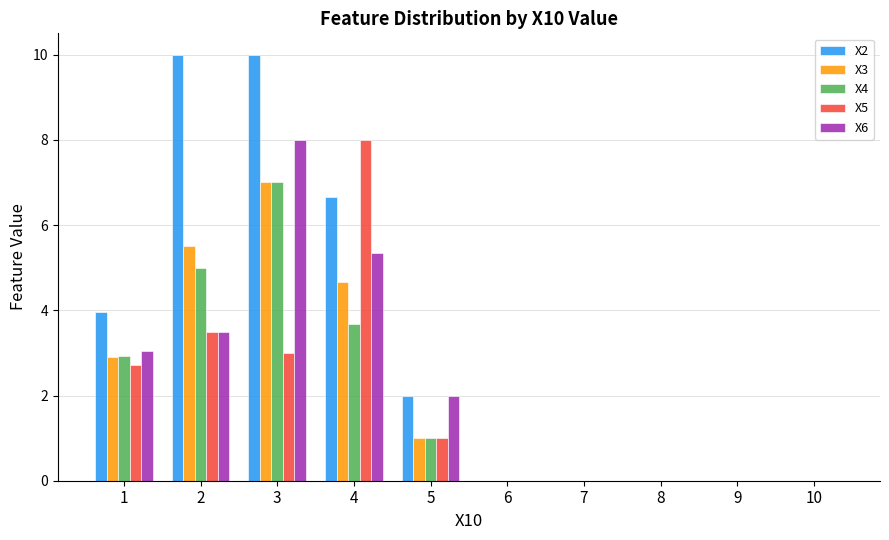

Reading right to left, what are all the values shown in this chart?

X2: 0.0	0.0	0.0	0.0	0.0	2.0	6.7	10.0	10.0	4.0
X3: 0.0	0.0	0.0	0.0	0.0	1.0	4.7	7.0	5.5	2.9
X4: 0.0	0.0	0.0	0.0	0.0	1.0	3.7	7.0	5.0	2.9
X5: 0.0	0.0	0.0	0.0	0.0	1.0	8.0	3.0	3.5	2.7
X6: 0.0	0.0	0.0	0.0	0.0	2.0	5.3	8.0	3.5	3.1